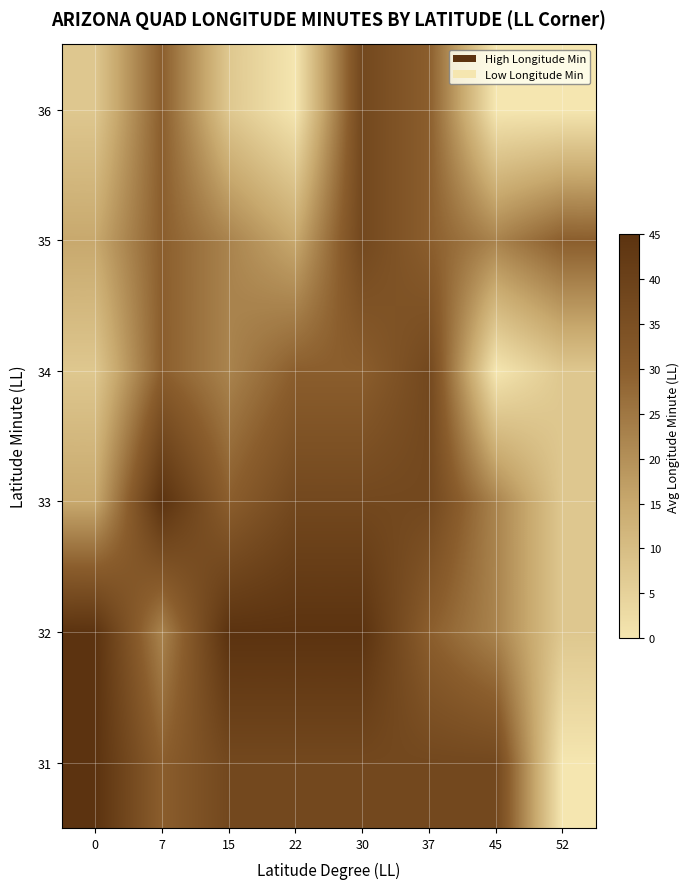

How many categories are shown in the chart?

8